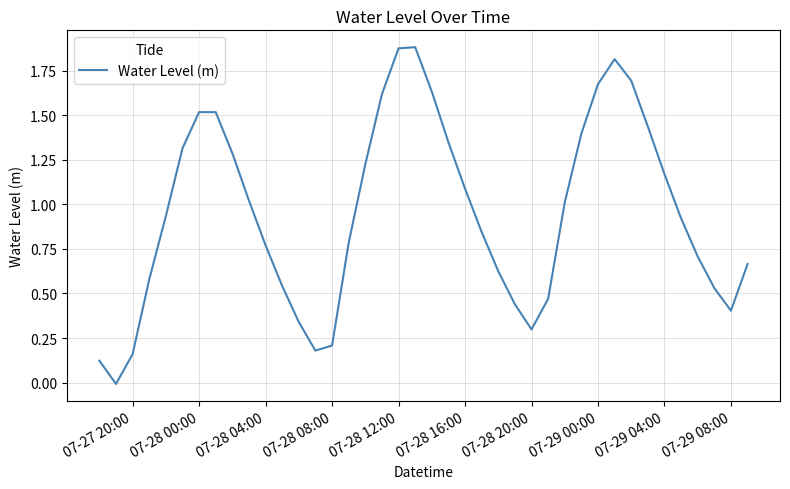

How many lines are shown in the chart?

1